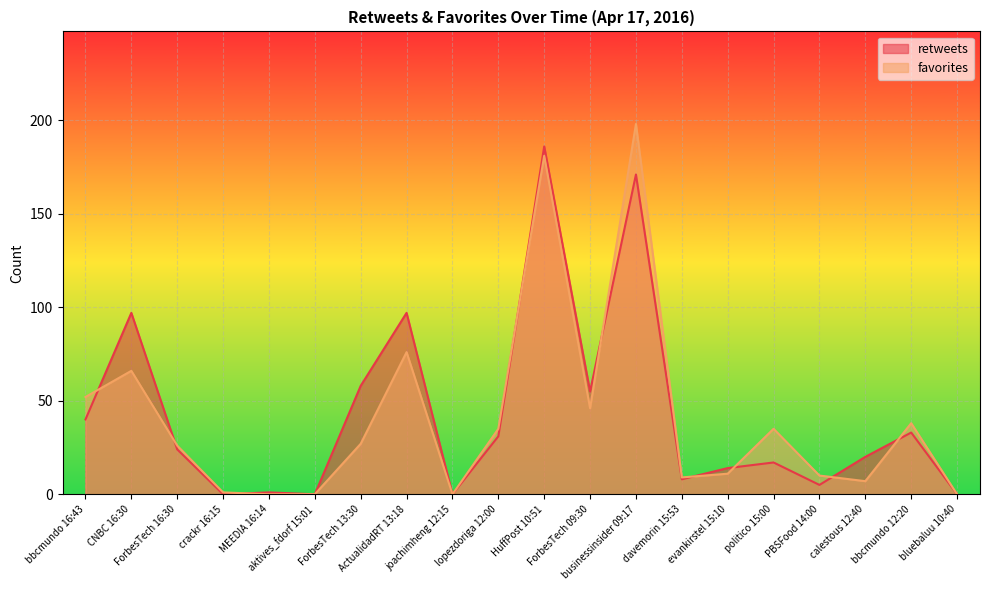

Rank the series at davemorin 15:53 from highest to lowest value.

favorites, retweets